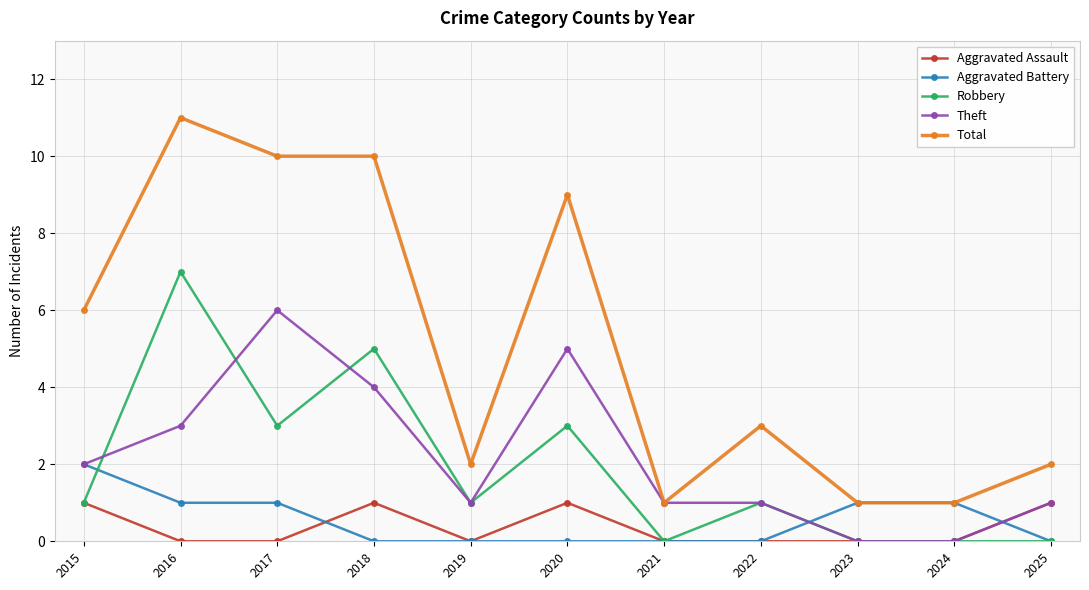

Does the chart have visible grid lines?

Yes